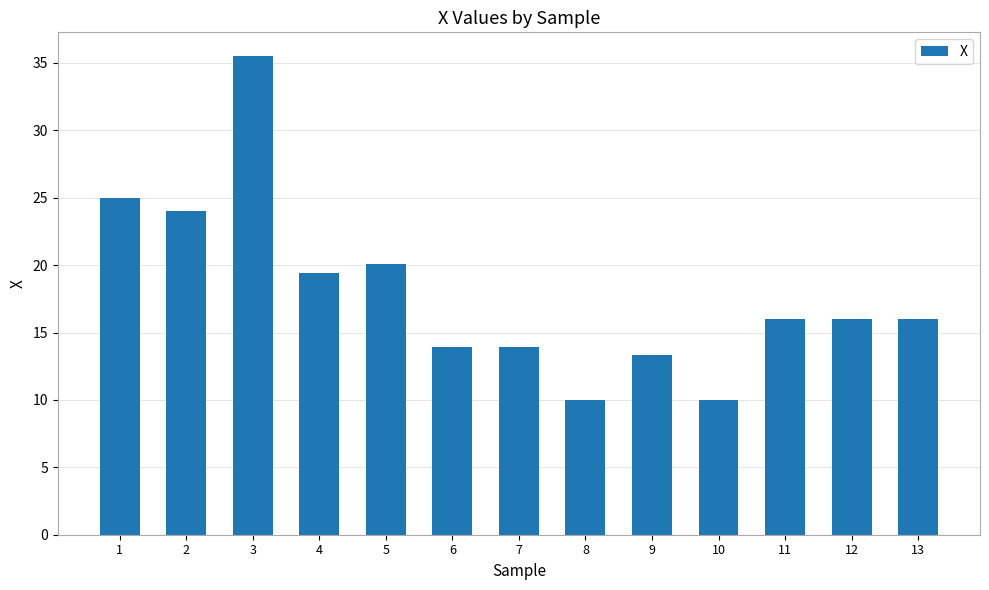

Reading left to right, extract all data points from this chart.

25.0	24.0	35.5	19.4	20.1	13.9	13.9	10.0	13.3	10.0	16.0	16.0	16.0